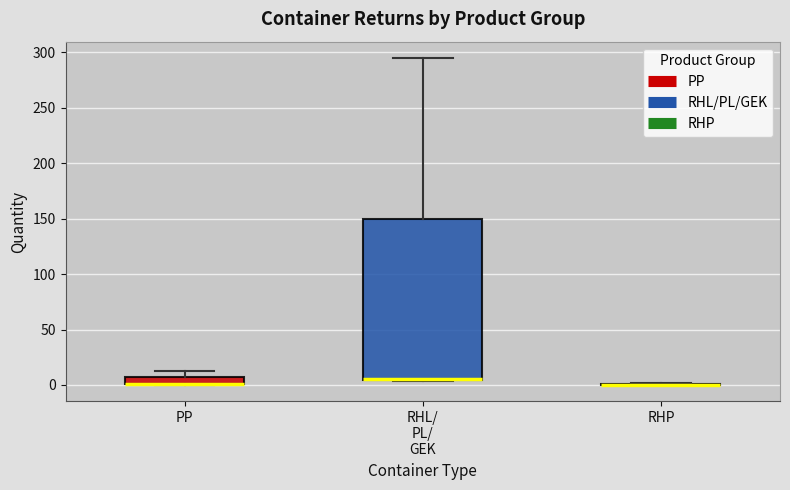

Which box is the tallest, from its lower edge to its upper edge?

RHL/ PL/ GEK